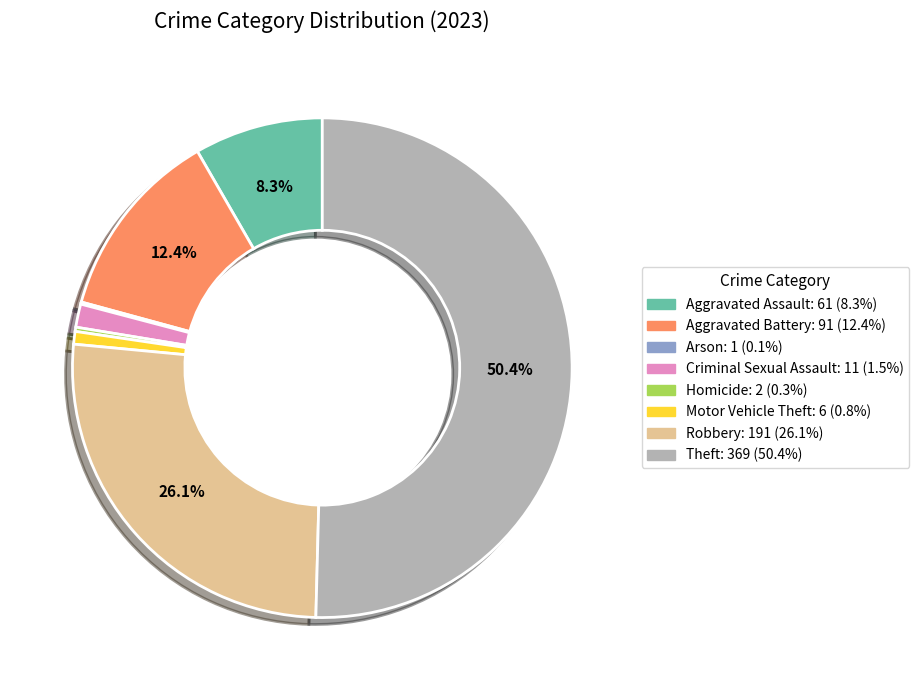

What is the majority slice?

Theft